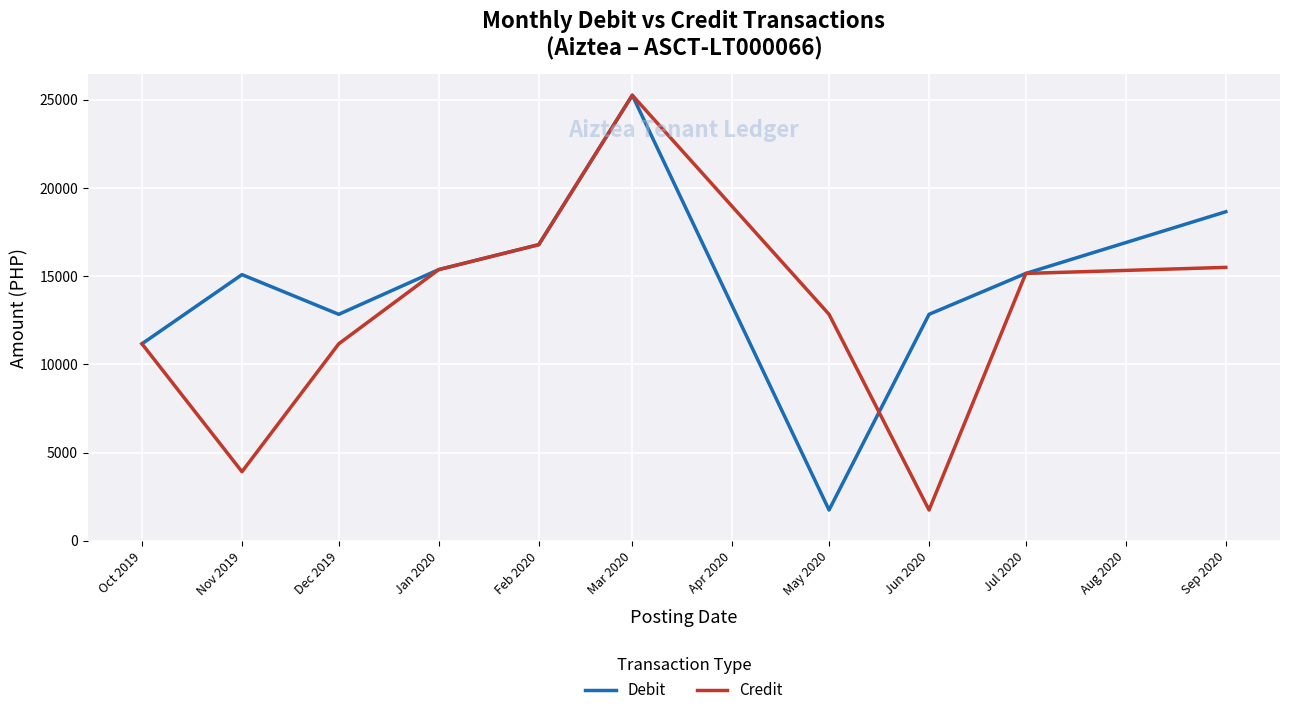

The Debit series shows 25257.0 at Mar 2020. True or false?

True